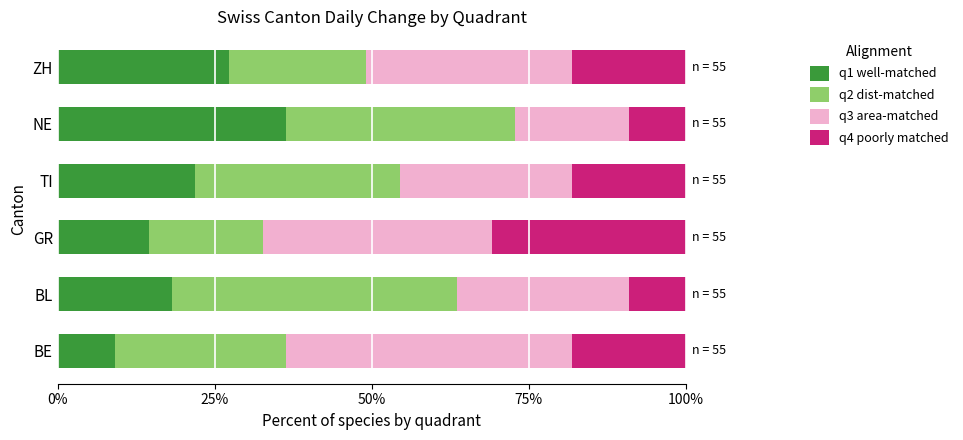

Which category has the highest value in the q1 well-matched series?

NE